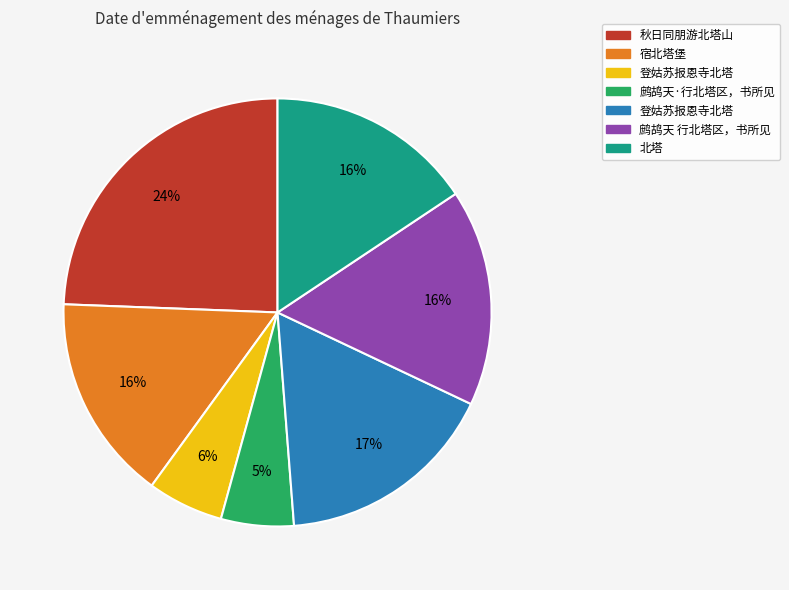

Is there a majority slice in this chart?

No